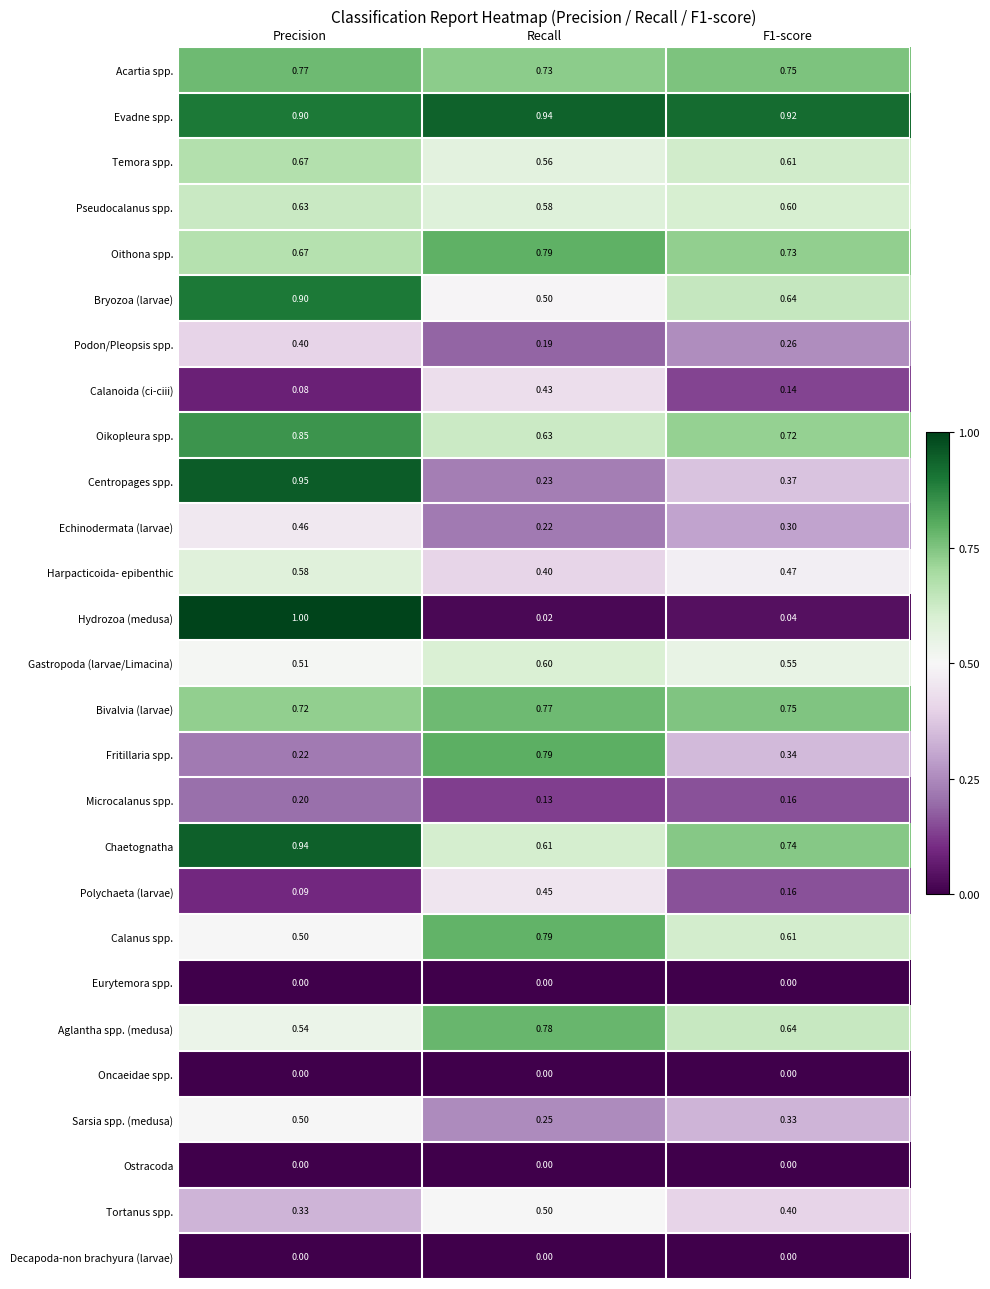

Is the value of Bryozoa (larvae) at Precision greater than the value of Chaetognatha at F1-score?

Yes